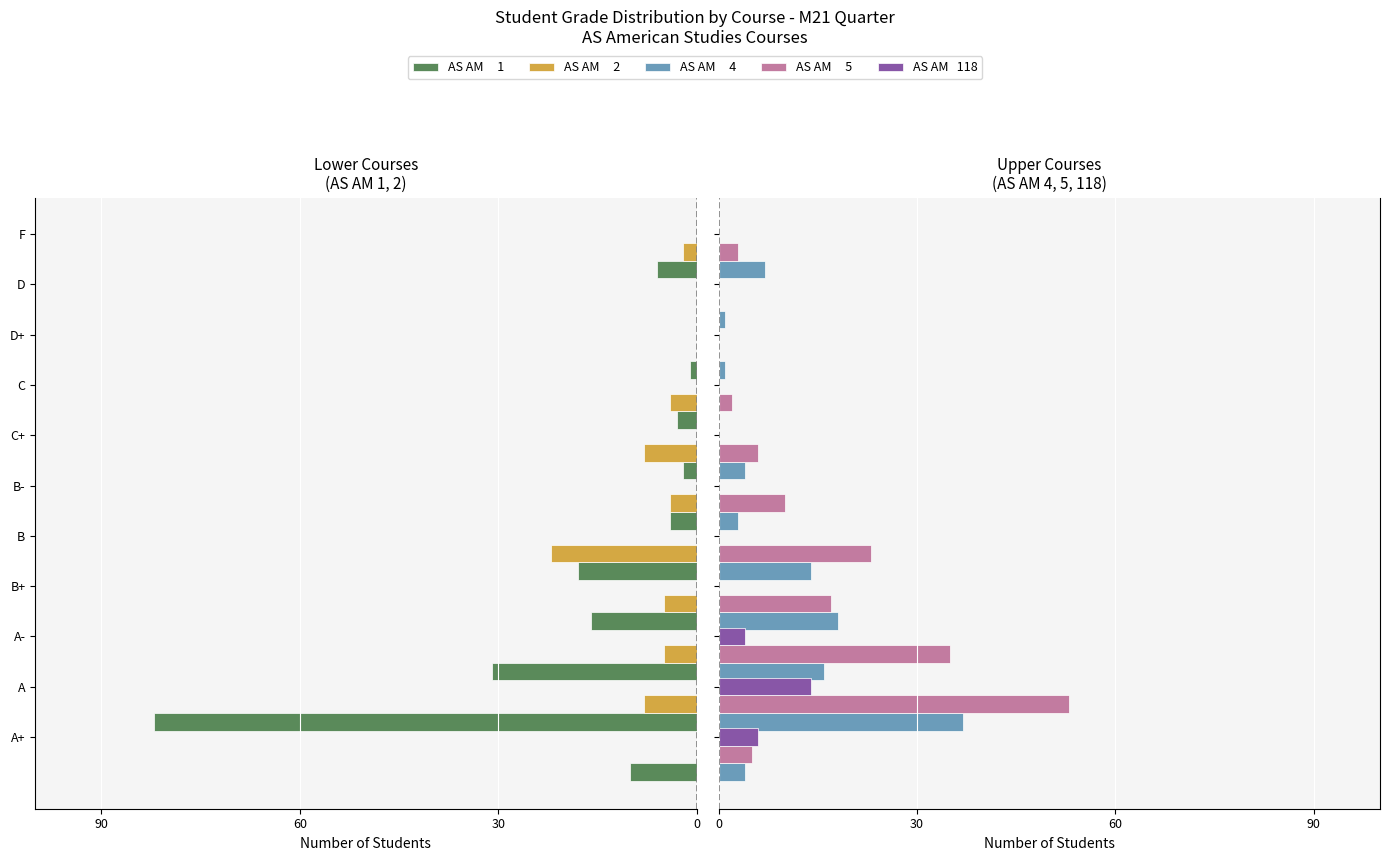

The value of AS AM   118 at D+ is -6. True or false?

False